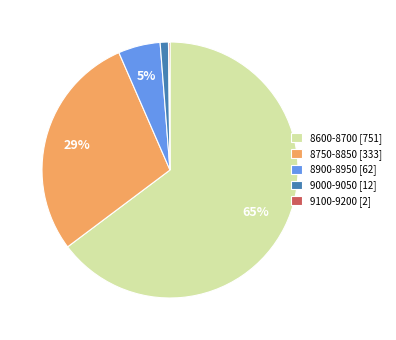

Which category has the biggest portion of the pie?

8600-8700 [751]